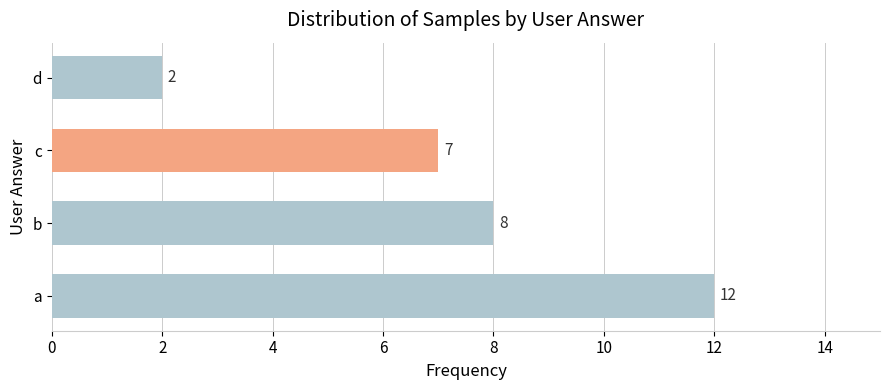

Are the bars grouped side by side (vs. stacked)?

No